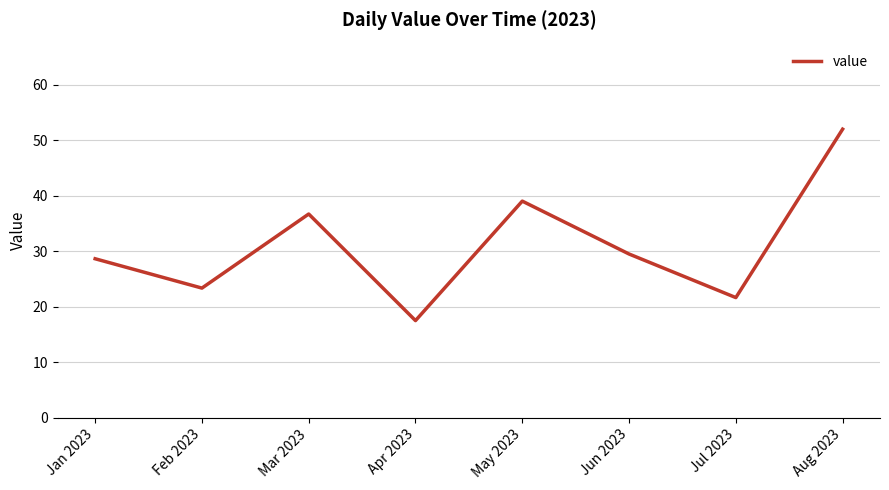

Reading left to right, what are all the values shown in this chart?

28.6	23.4	36.7	17.5	39.0	29.5	21.6	52.0